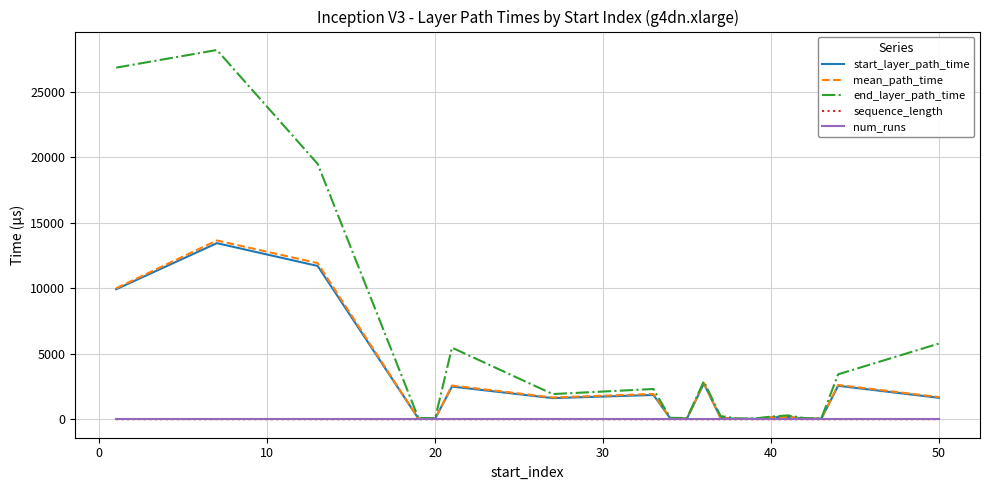

Which series has the largest total across all categories?

end_layer_path_time